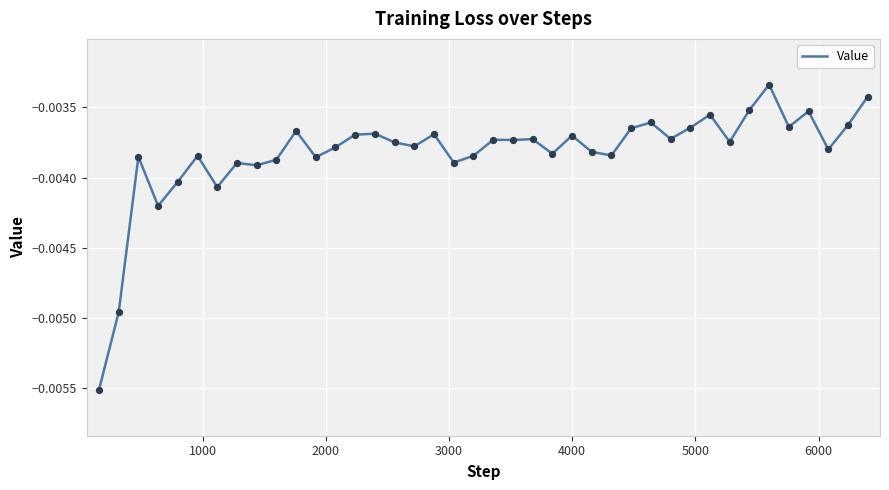

Is this an area chart (filled region under the line)?

No